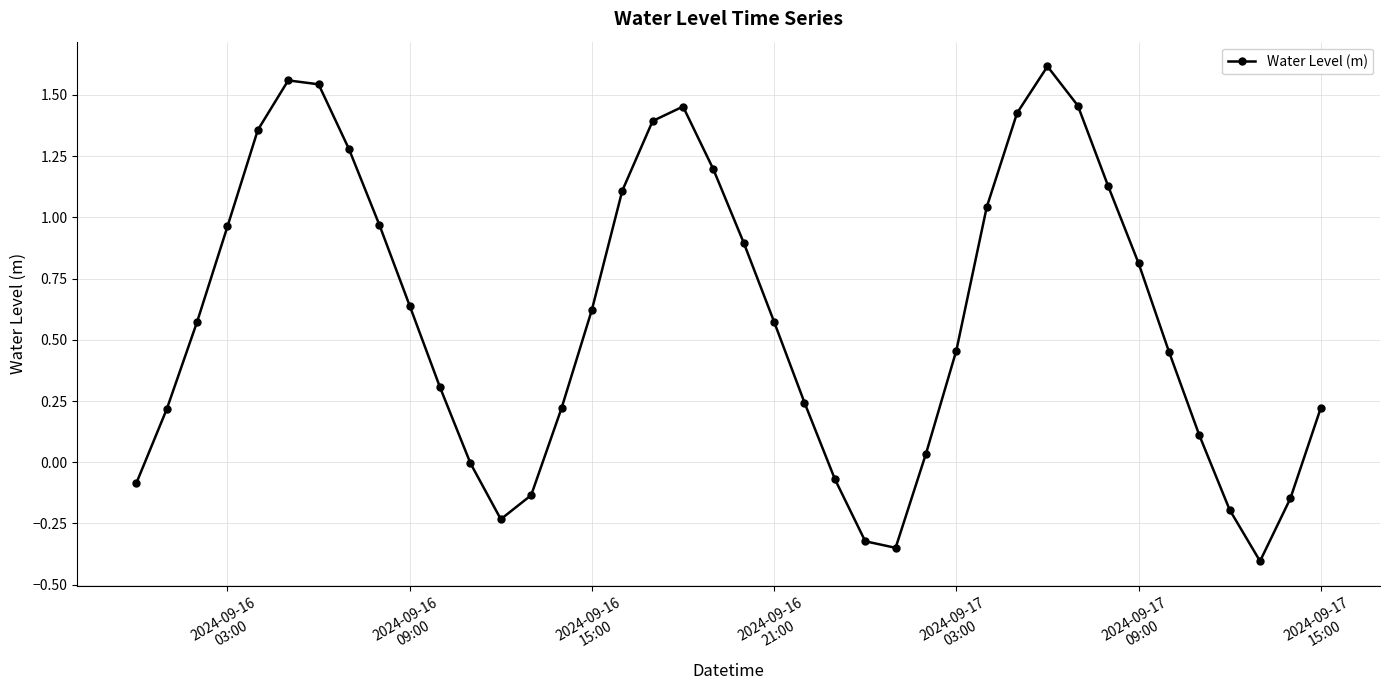

What is the difference between the maximum and minimum values?

2.0